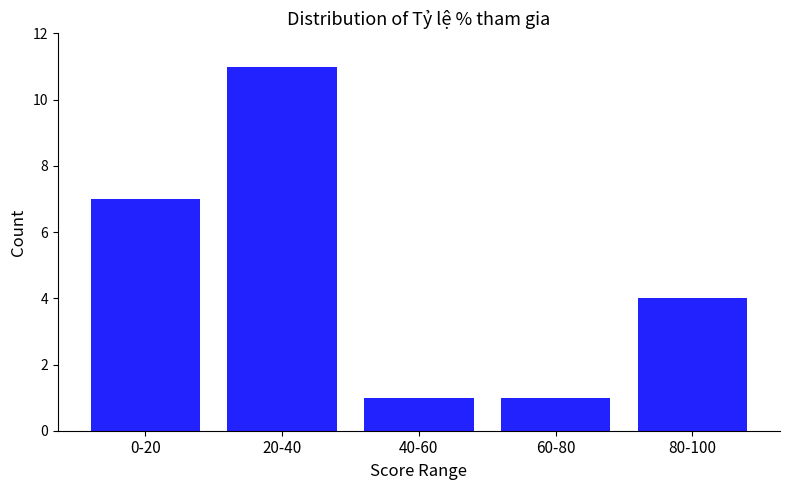

Reading right to left, list all the values displayed in this chart.

4	1	1	11	7